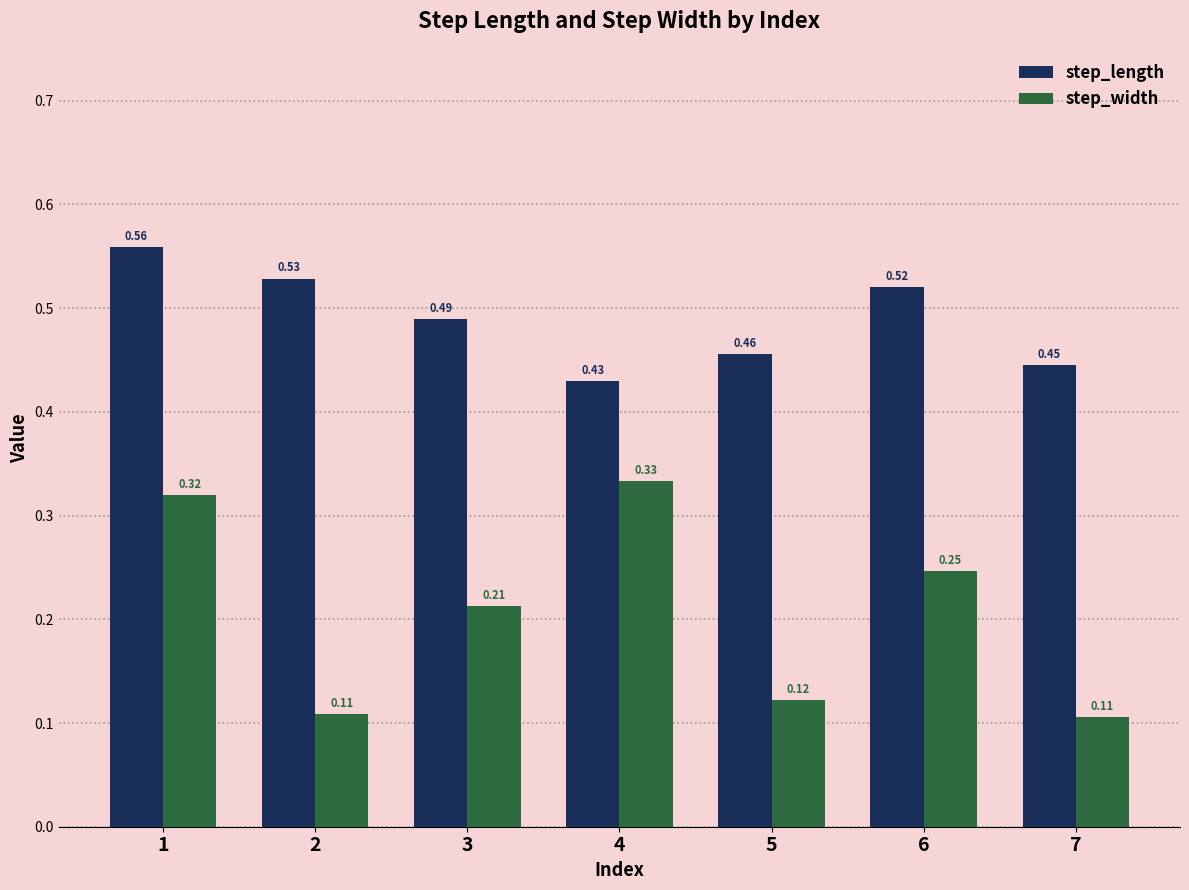

Count the step_length values in the range 0 to 1.

7